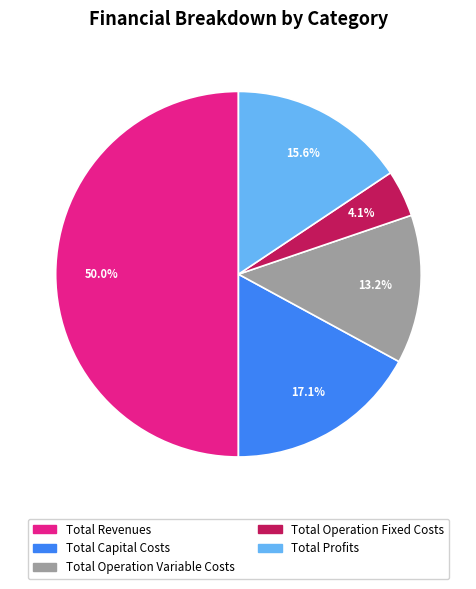

Which category has the smallest portion of the pie?

Total Operation Fixed Costs